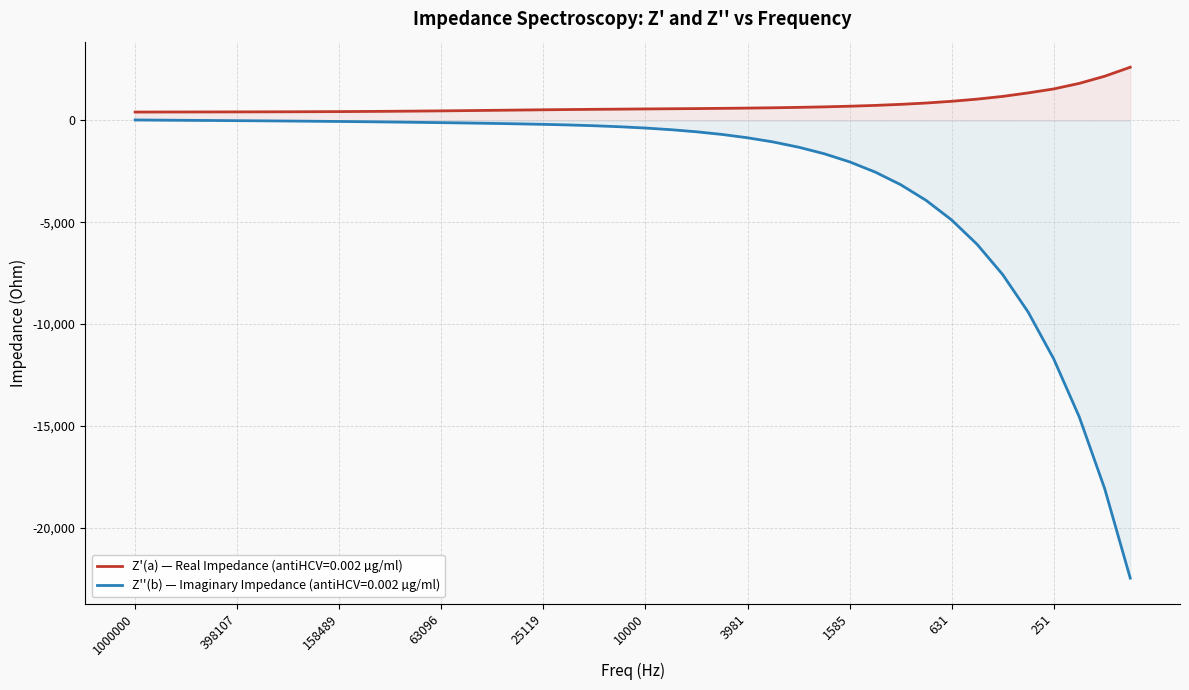

Which series has the widest spread of values?

Z''(b) — Imaginary Impedance (antiHCV=0.002 µg/ml)